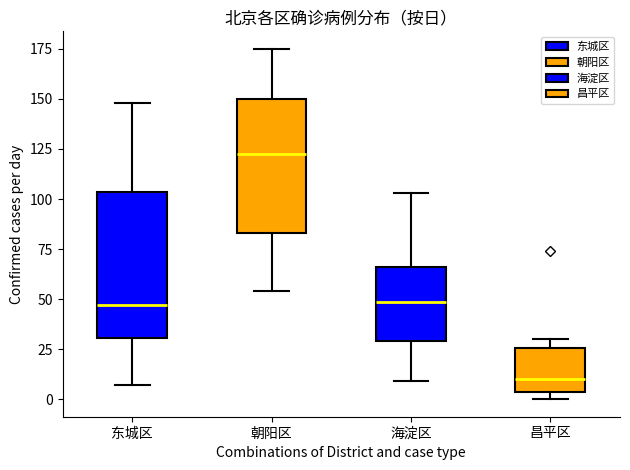

Where does the lower whisker of the box for 海淀区 end on the y-axis? The values are not printed on the chart, so give them approximately, as read against the axis.

10